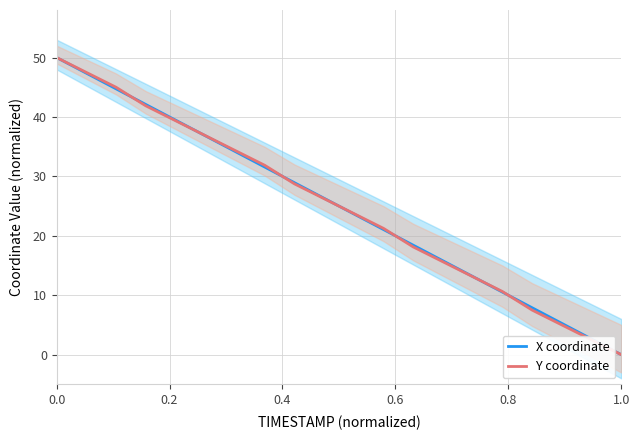

What position from the left is 0.8?

5